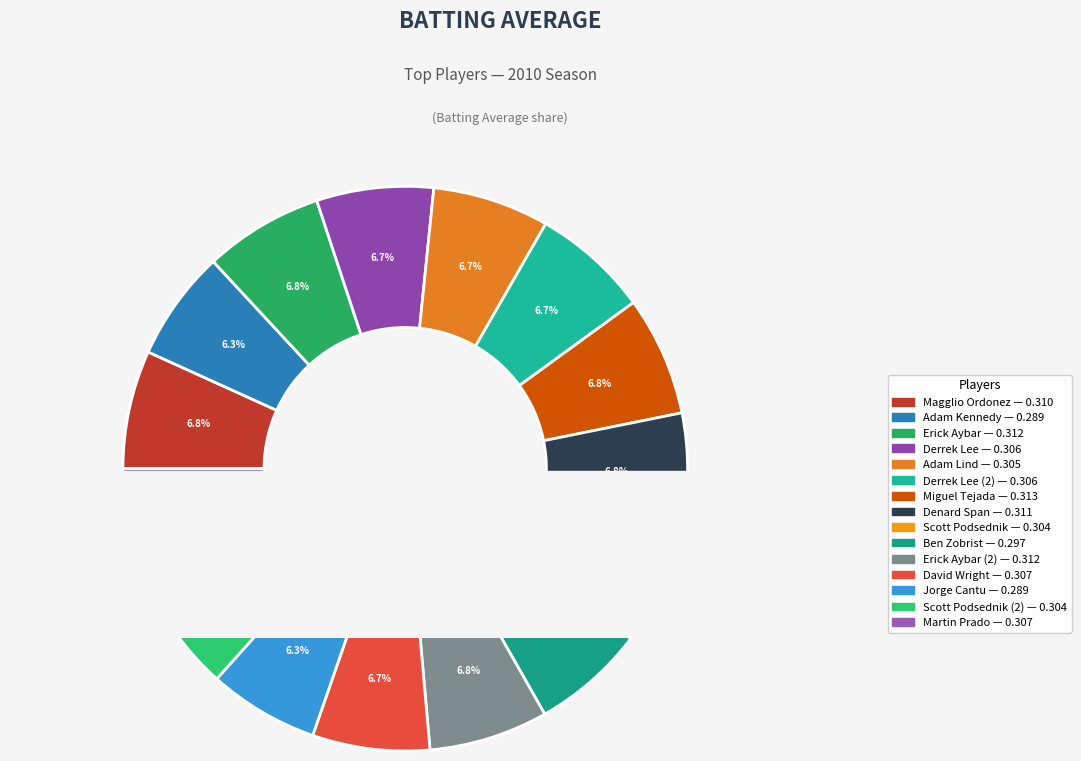

To the nearest percent, what percentage of the pie is Jorge Cantu?

6%